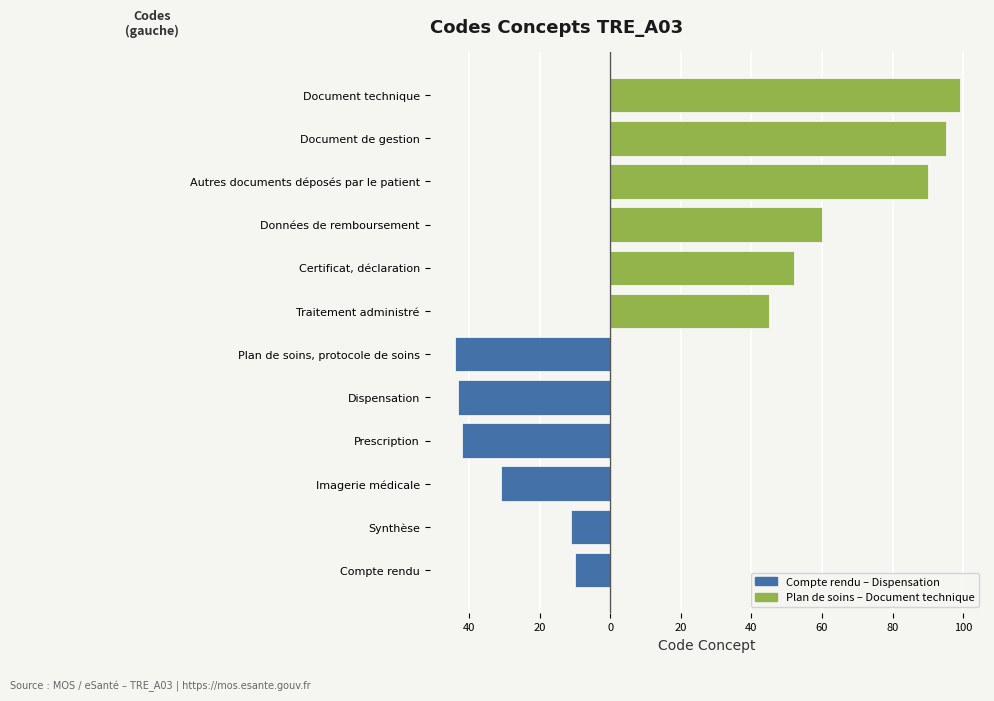

What is the smallest value displayed?

-44